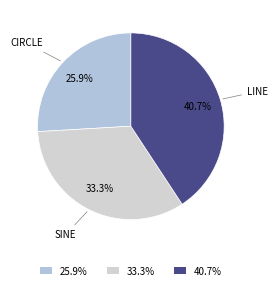

What is the smallest slice in the pie chart?

25.9%